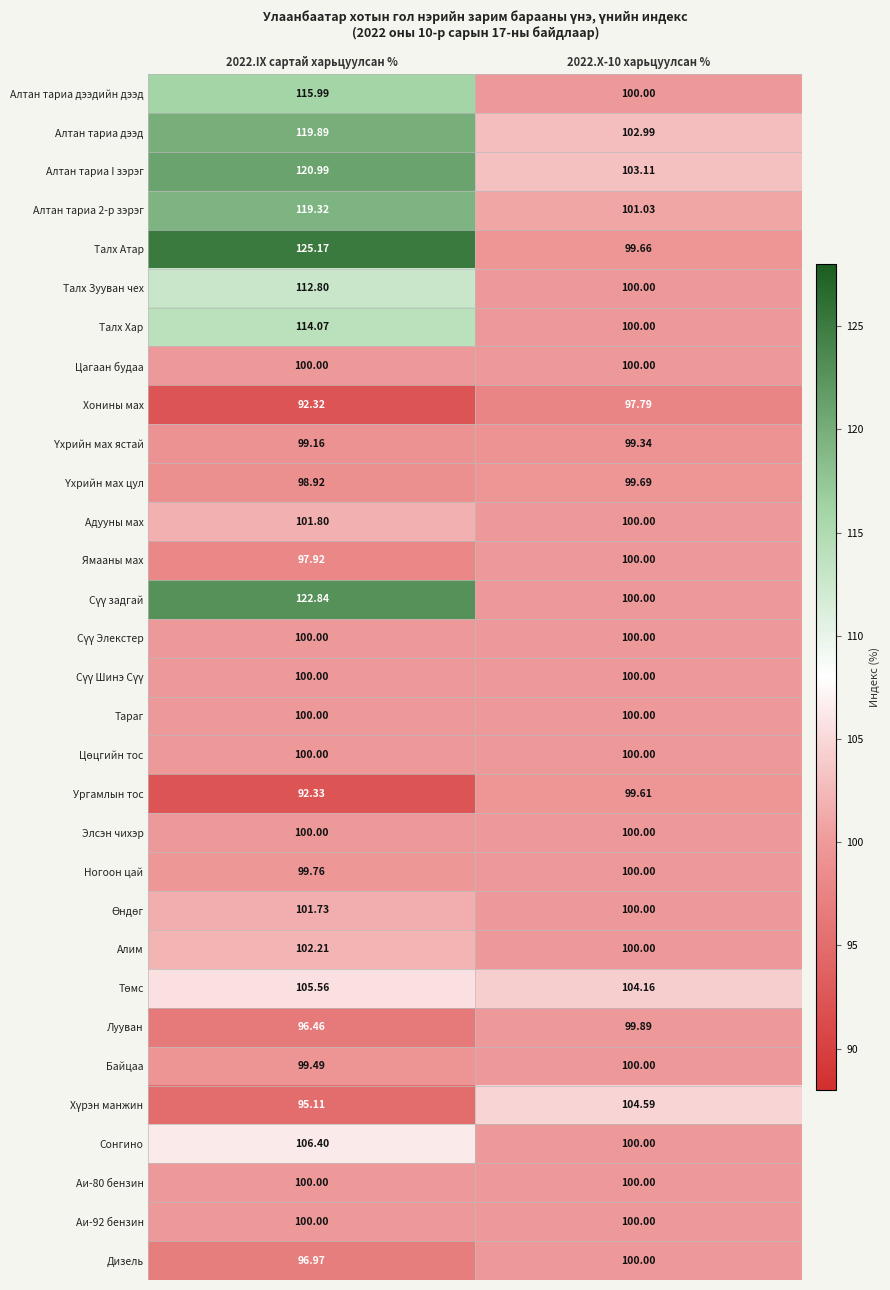

Which series changed the most between 2022.IX сартай харьцуулсан % and 2022.X-10 харьцуулсан %?

Талх Атар